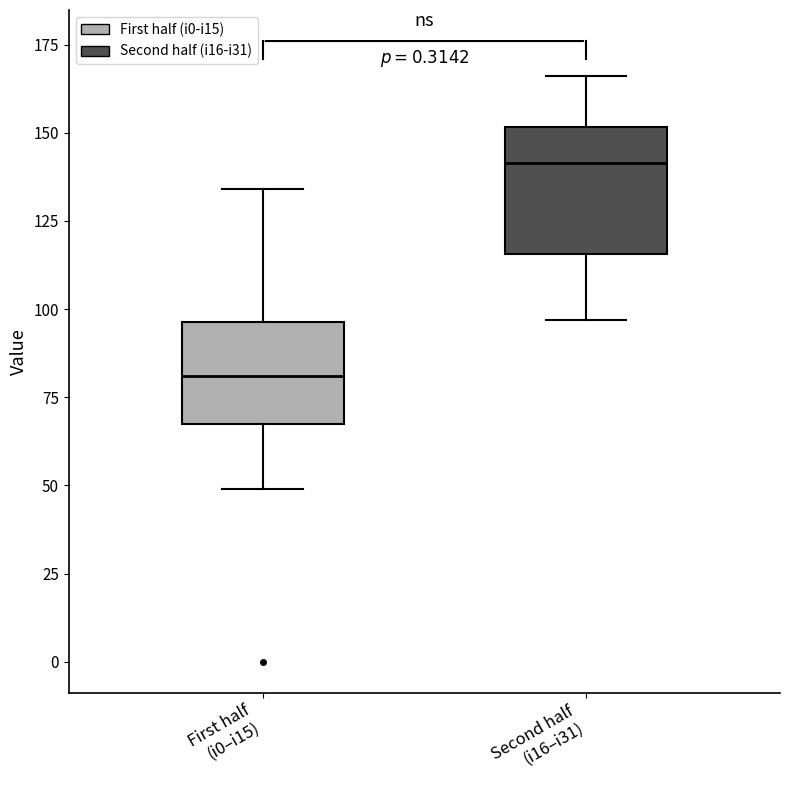

Reading left to right, transcribe this box plot: for each box, give where its median line is, the range the box spans, and where its two whiskers end, as read against the y-axis. The values are not printed on the chart, so give them approximately, as read against the axis.

First half (i0–i15): median 80, box 70 to 95, whiskers 50 to 135
Second half (i16–i31): median 140, box 115 to 150, whiskers 95 to 165